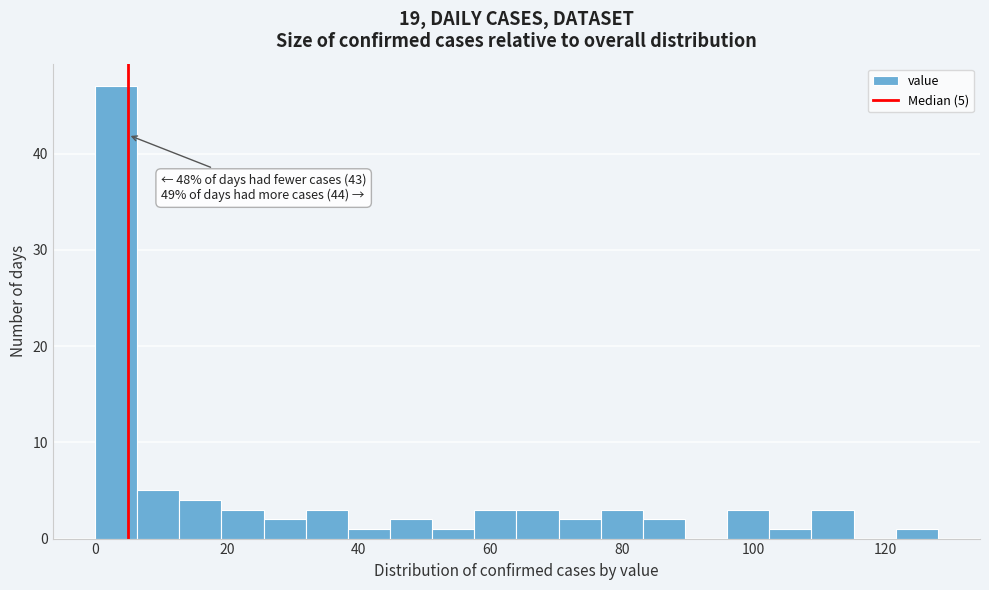

Read against the x-axis, roughly where is the centre of the tallest bar?

4